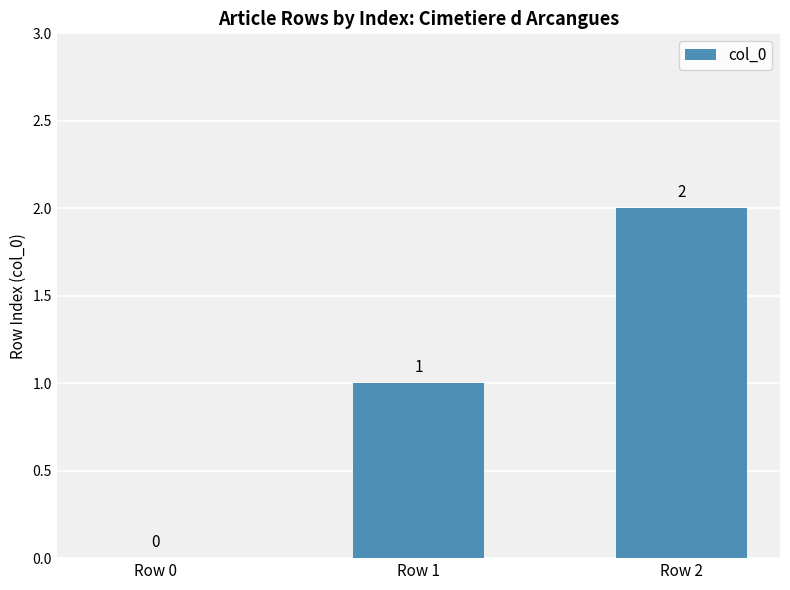

What is the sum of all values?

3